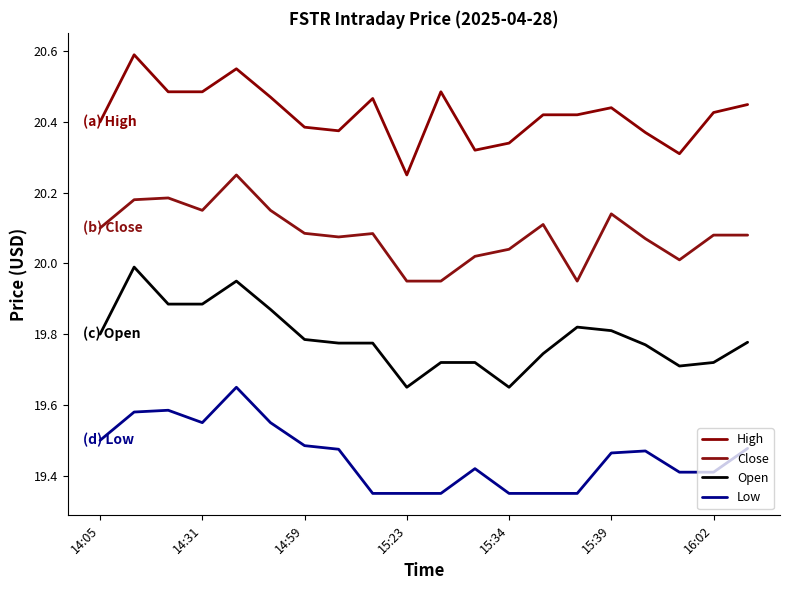

Does the chart display data point markers on the line(s)?

No